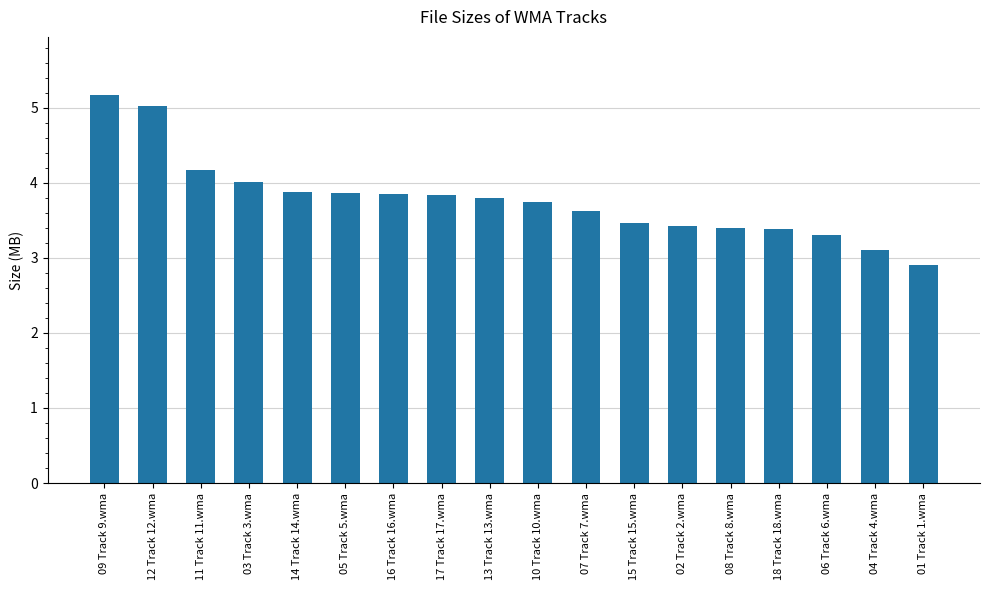

What is the difference between the maximum and second lowest values?

2.1